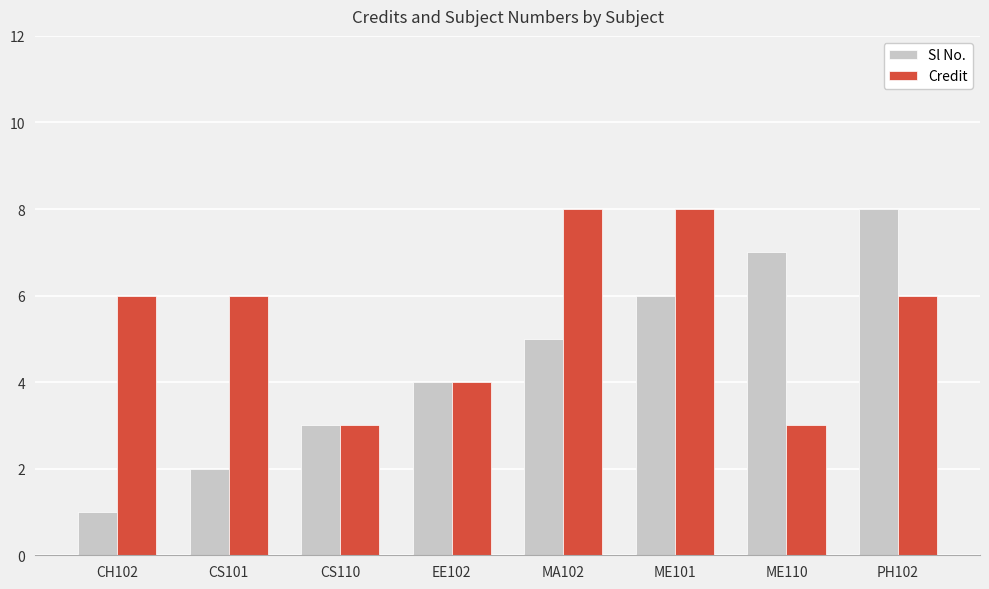

How many distinct data groups are displayed?

2